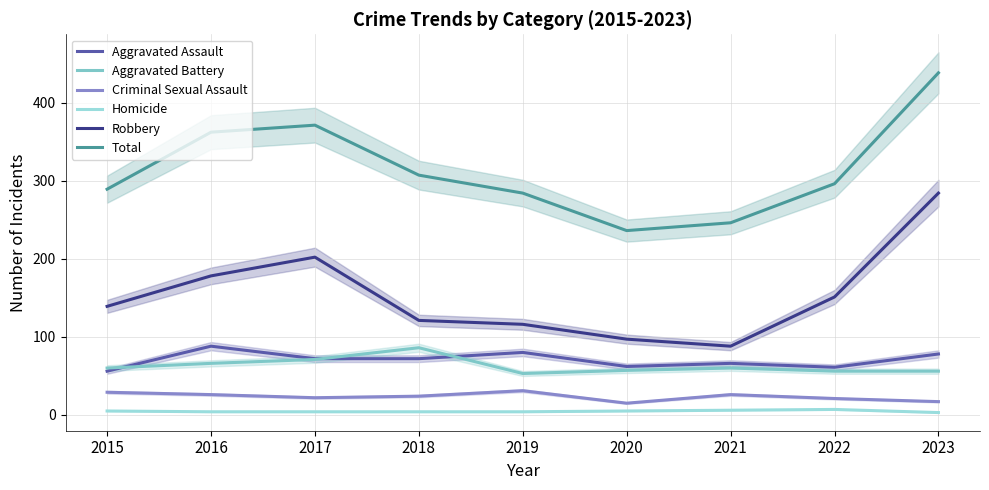

Reading right to left, extract all data points from this chart.

Aggravated Assault: 78	61	66	62	80	72	72	88	56
Aggravated Battery: 56	56	60	57	53	86	71	66	60
Criminal Sexual Assault: 17	21	26	15	31	24	22	26	29
Homicide: 3	7	6	5	4	4	4	4	5
Robbery: 284	151	88	97	116	121	202	178	139
Total: 438	296	246	236	284	307	371	362	289